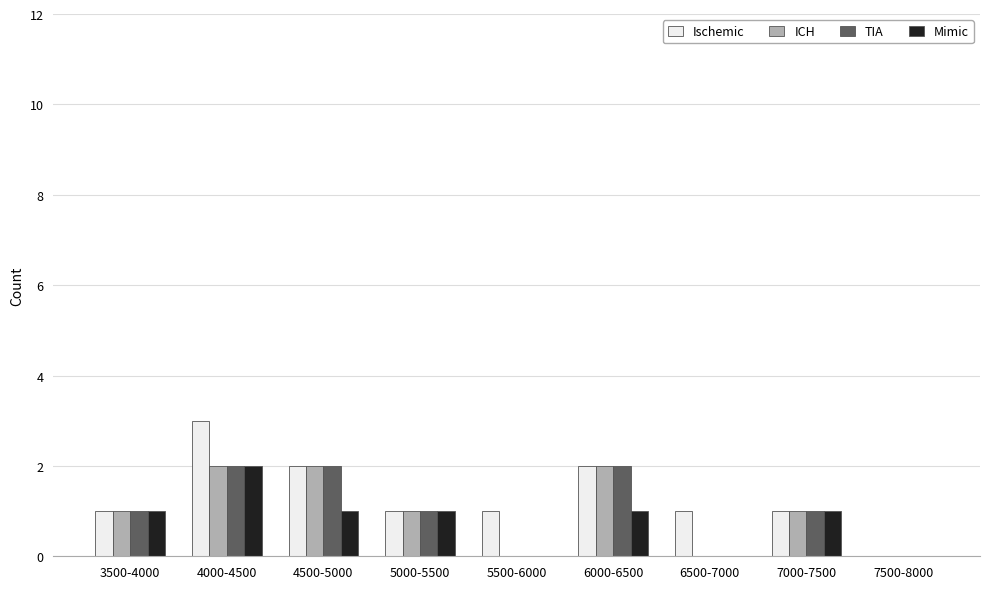

What is the greatest value displayed?

3